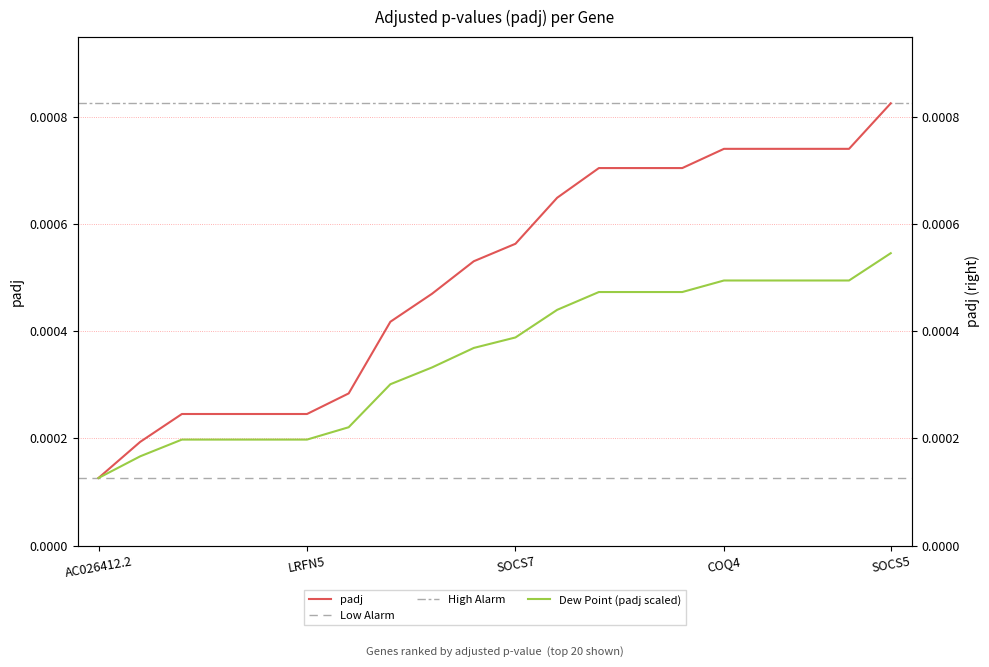

Which label corresponds to the largest value in the chart?

SOCS5